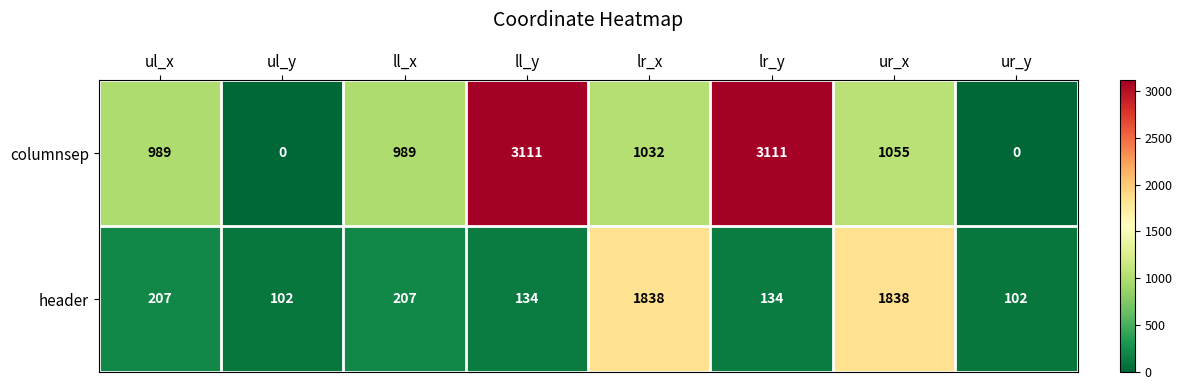

How many data points in columnsep are less than 1032?

4